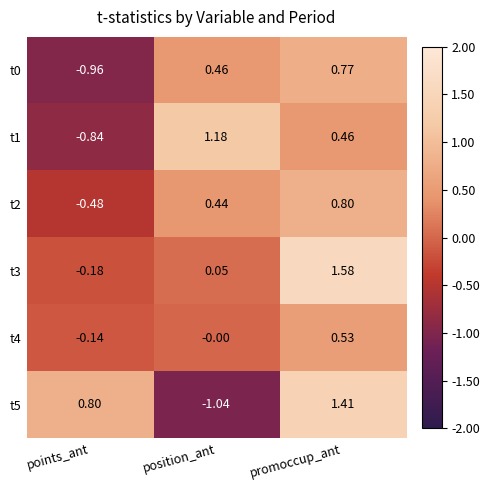

At which label does t3 reach its peak?

promoccup_ant